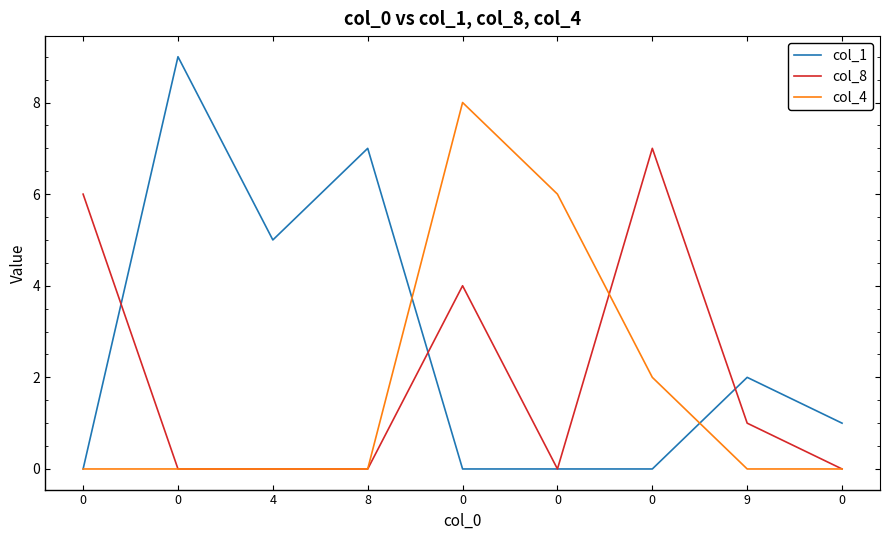

How many lines are shown in the chart?

3